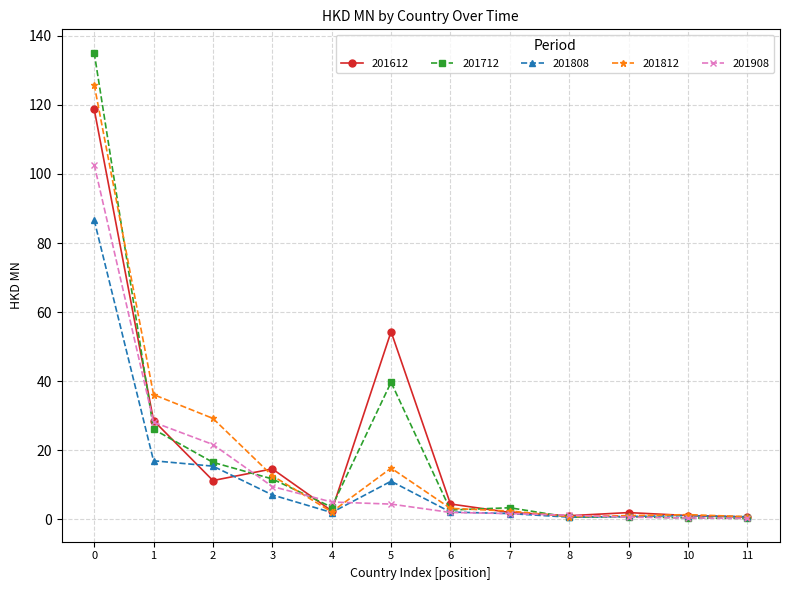

Between which two adjacent categories do 201612 and 201812 first intersect?

2 and 3